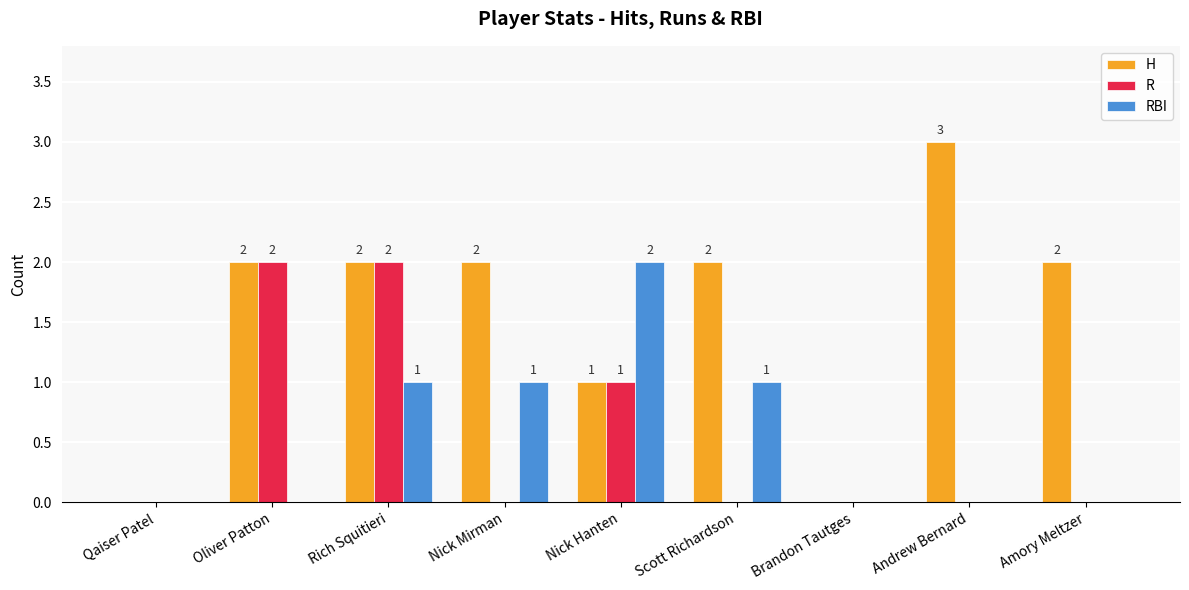

What is the average value of the R series?

1